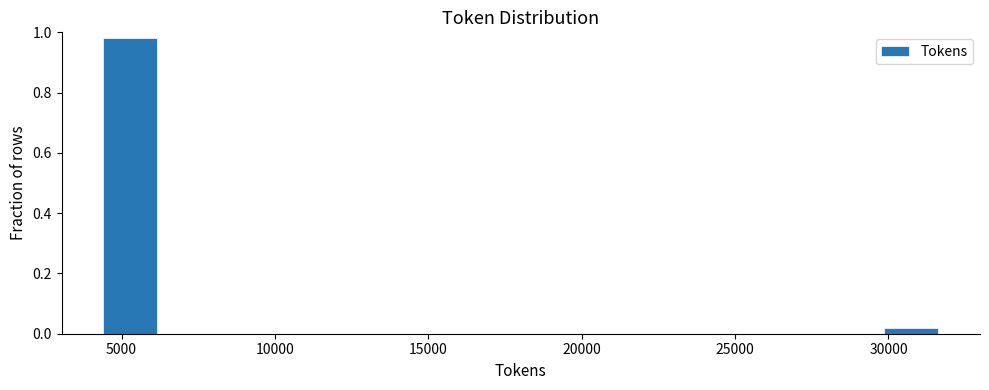

Around what value on the x-axis is the tallest bar? Give the approximate position of its centre, as read against the axis.

5500